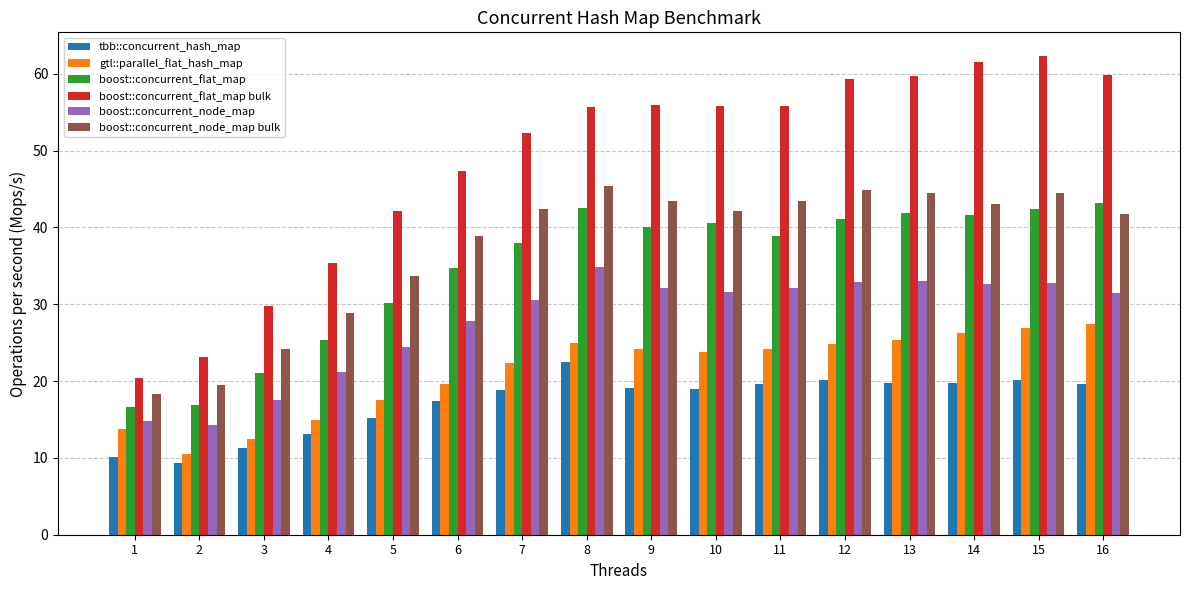

What is the difference between the second highest and minimum values in the boost::concurrent_flat_map series?

25.8